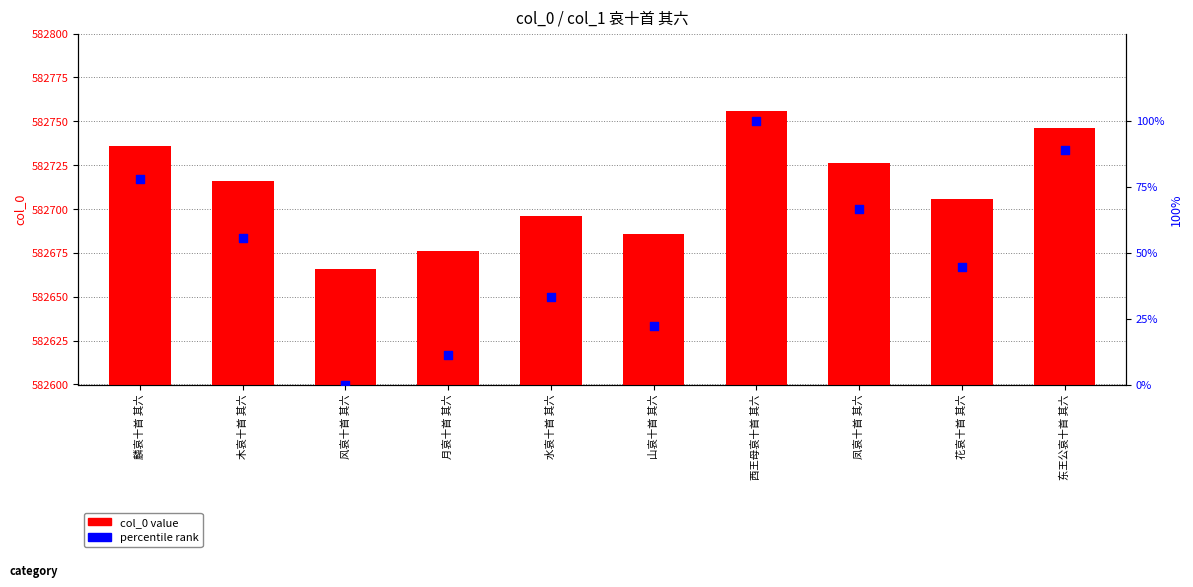

At which category is the sum across all series the highest?

西王母哀十首 其六